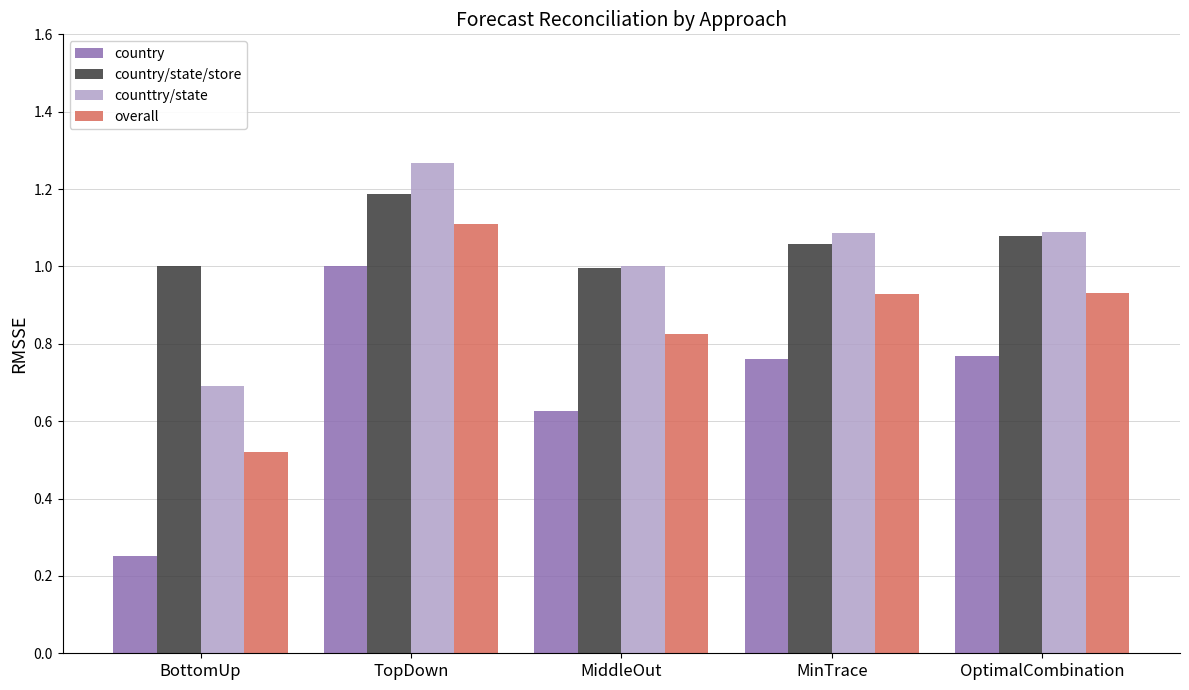

At which label does overall reach its minimum?

BottomUp